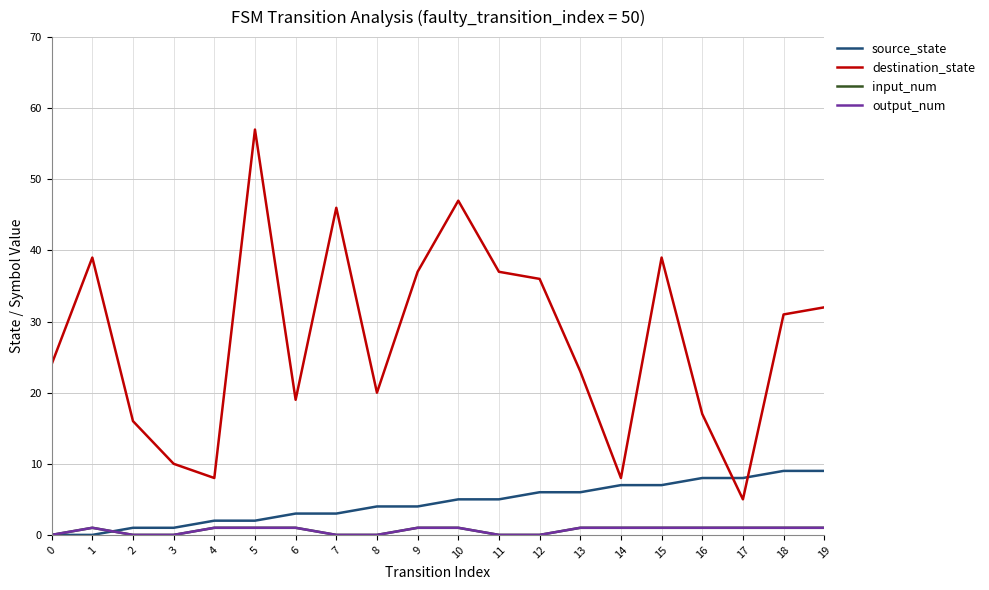

Does the chart have visible grid lines?

Yes